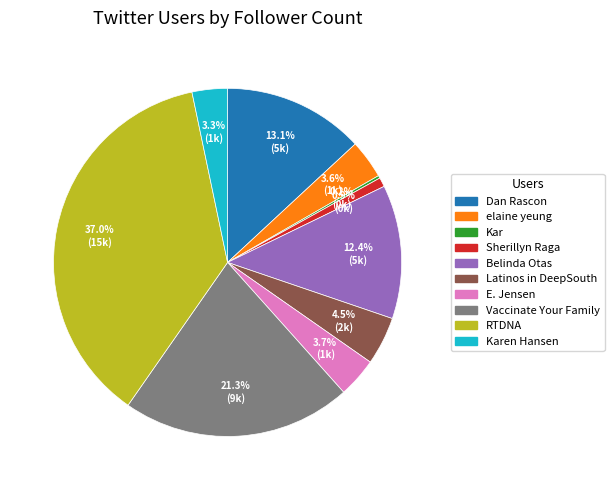

Does any single category account for the majority?

No